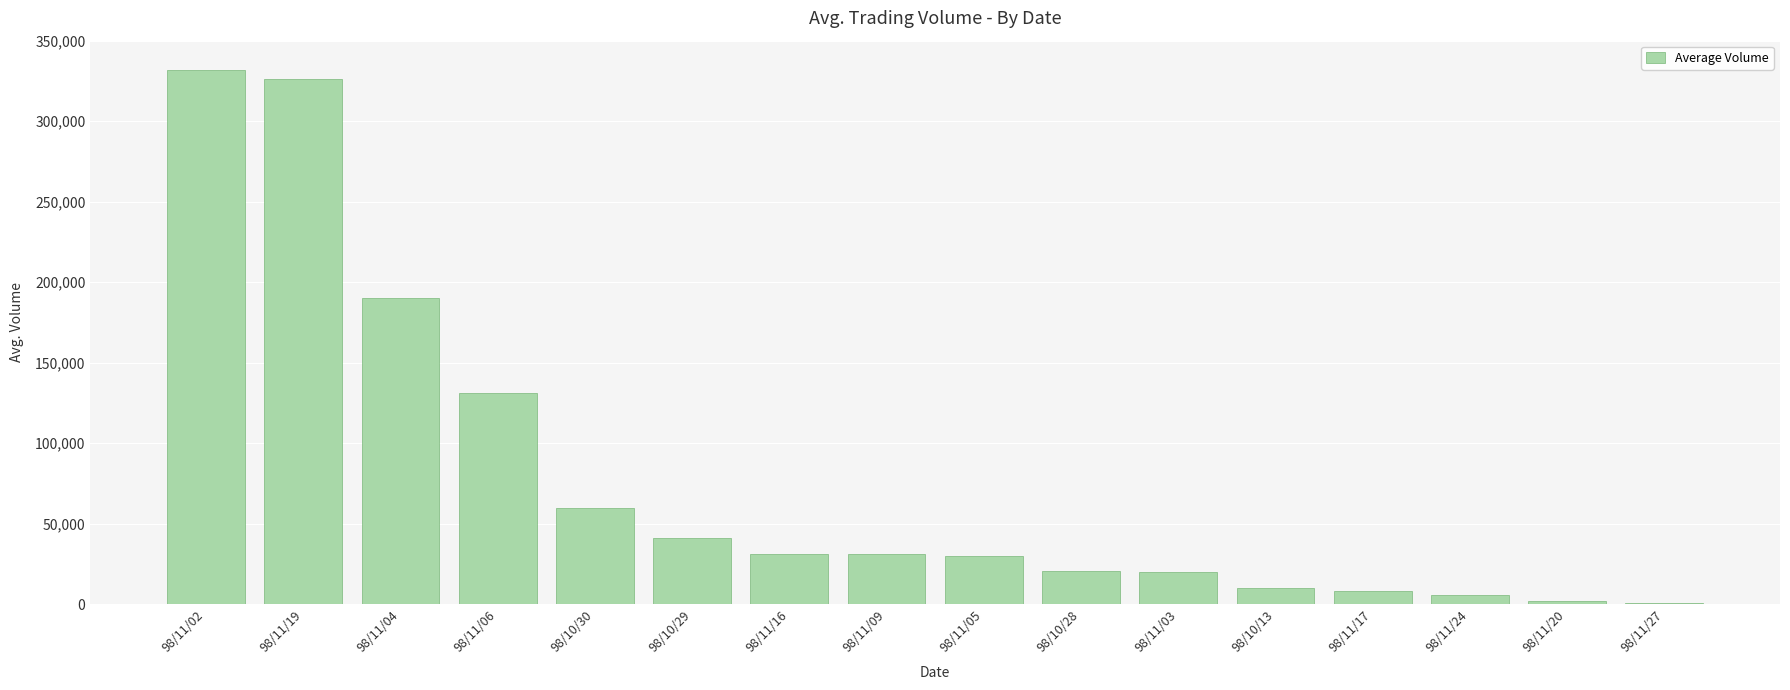

Is it true that the value at 98/11/19 is 92582?

False